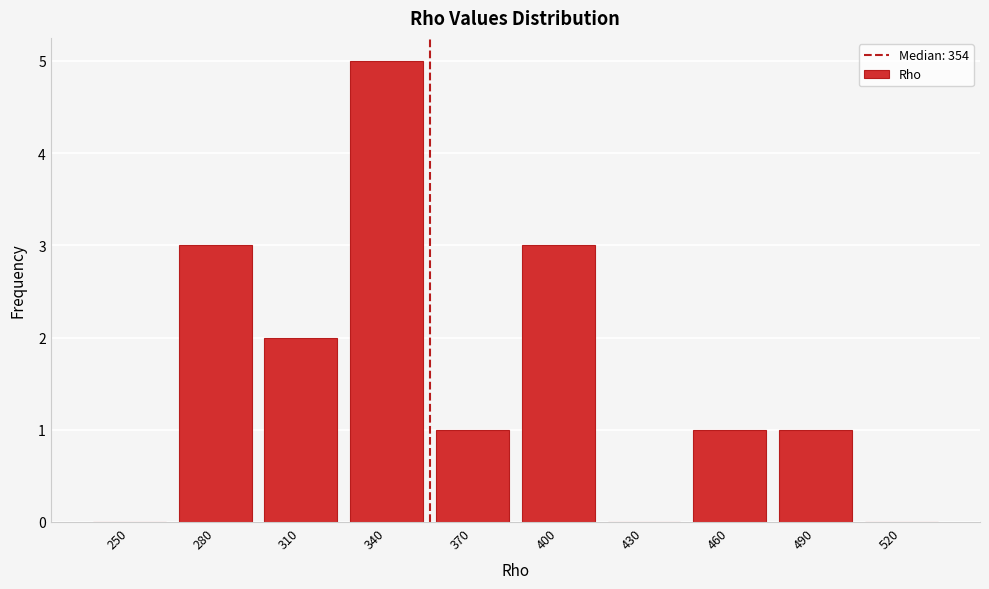

Reading left to right, transcribe all the data shown in this chart.

250=0	280=3	310=2	340=5	370=1	400=3	430=0	460=1	490=1	520=0